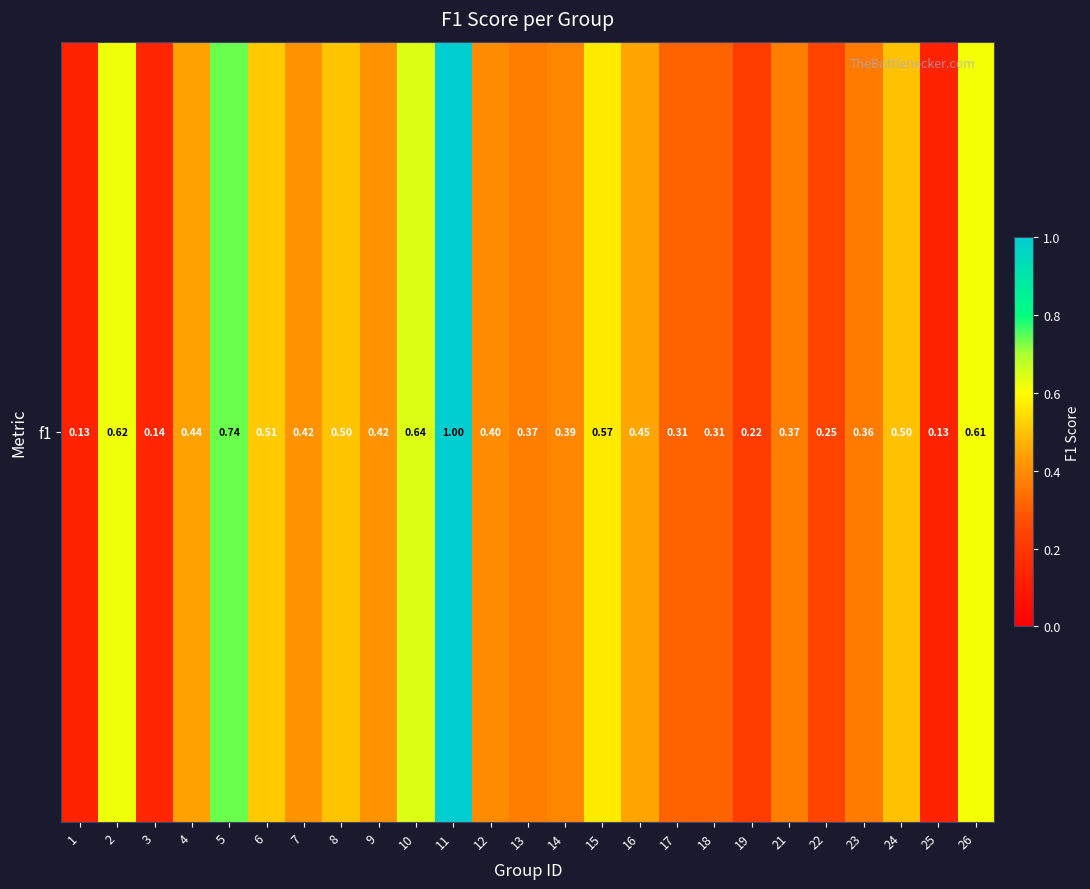

What is the approximate value at 17?

0.3